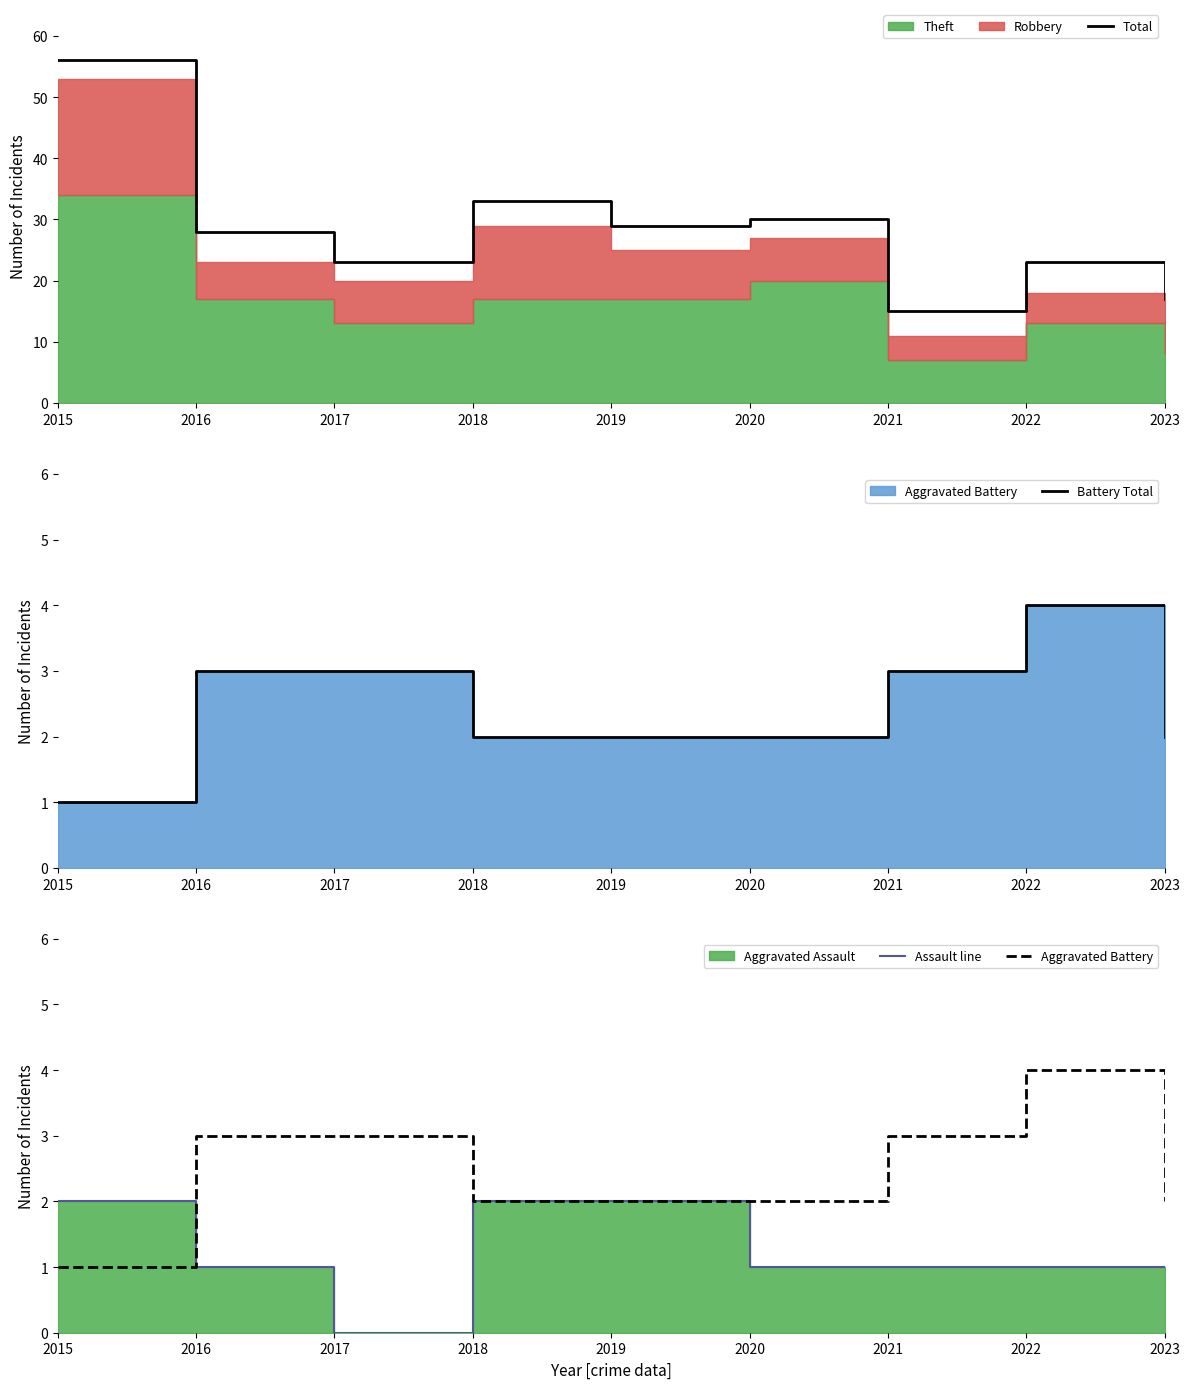

Count the number of categories in the chart.

9